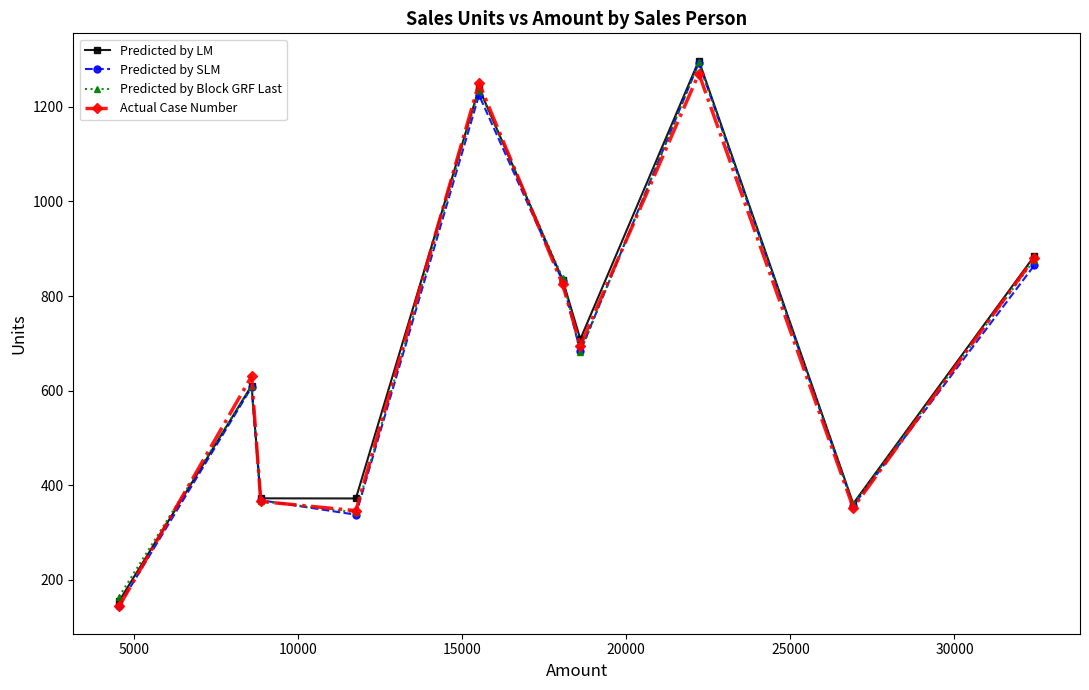

What is the maximum value shown in the chart?

1297.7